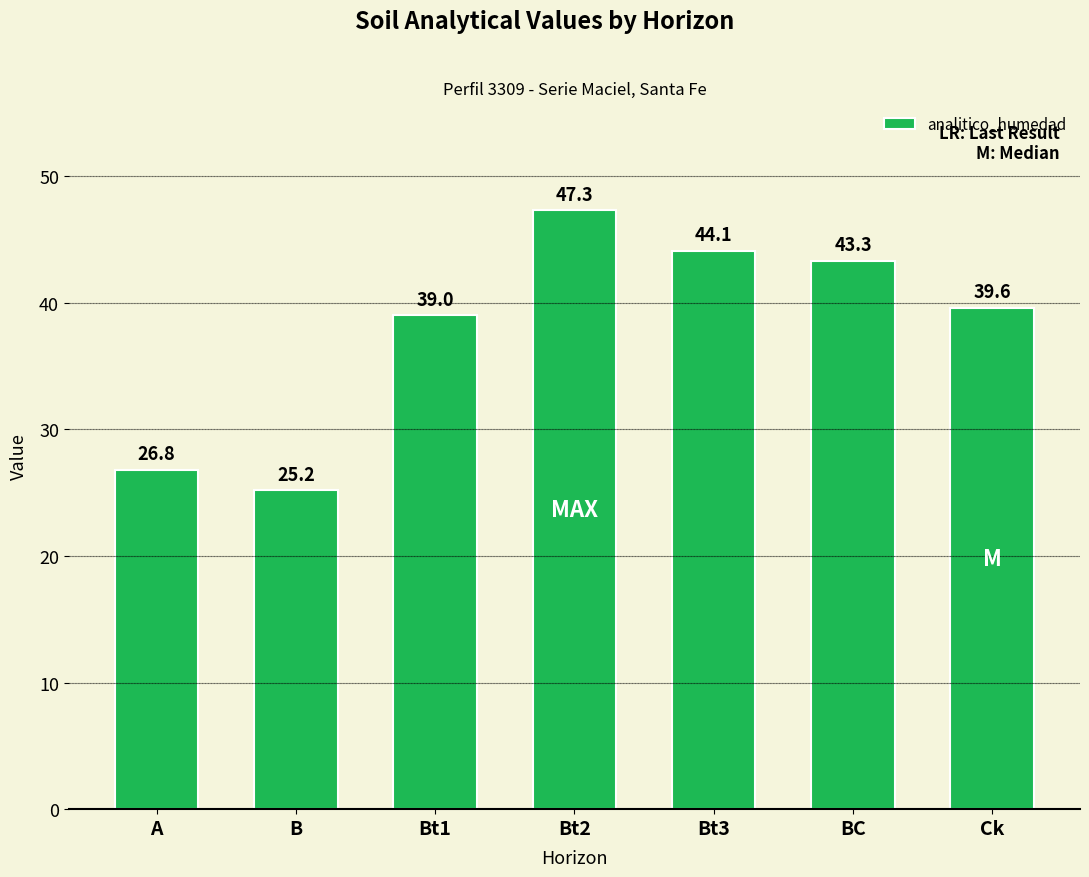

Rank the categories by value from highest to lowest.

Bt2, Bt3, BC, Ck, Bt1, A, B